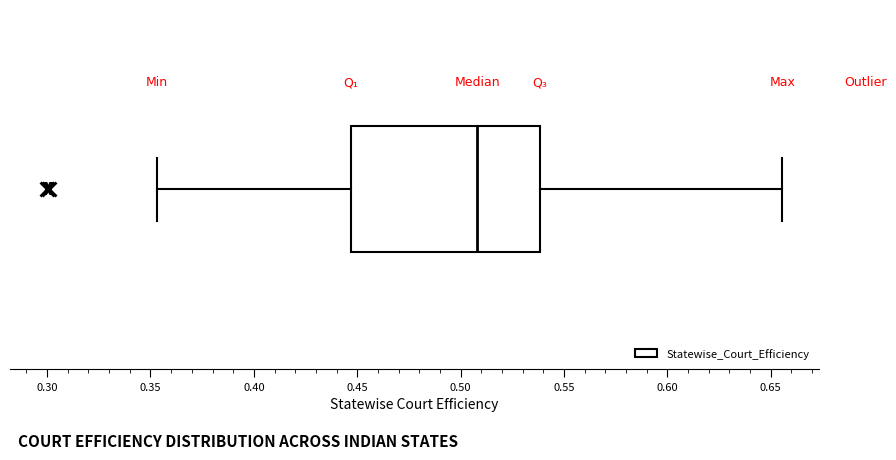

Where does the left whisker of the box end on the x-axis? The values are not printed on the chart, so give them approximately, as read against the axis.

0.355